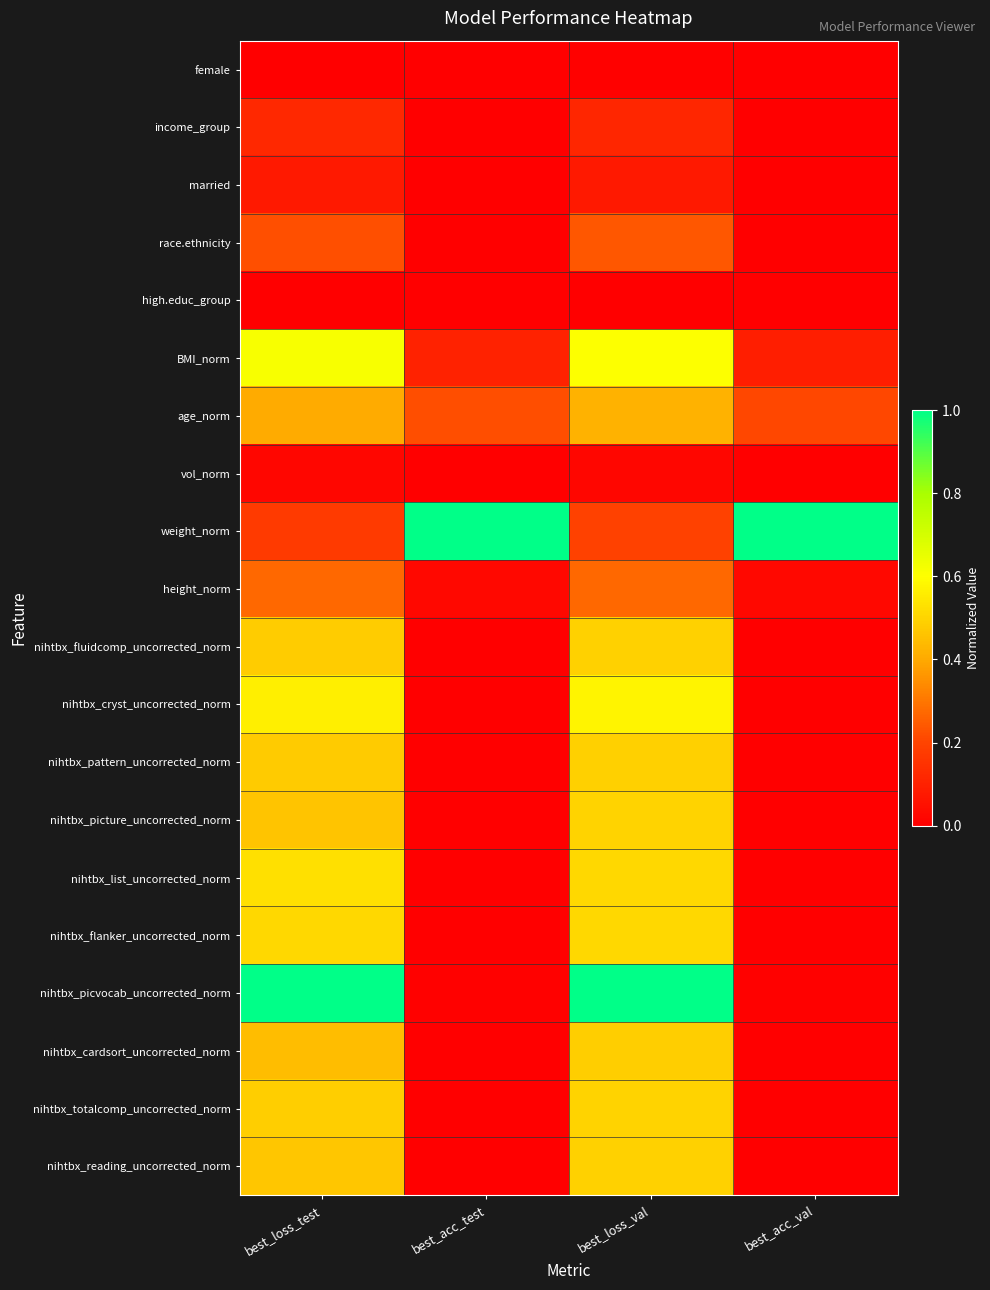

At how many categories does at least one series exceed 0?

4